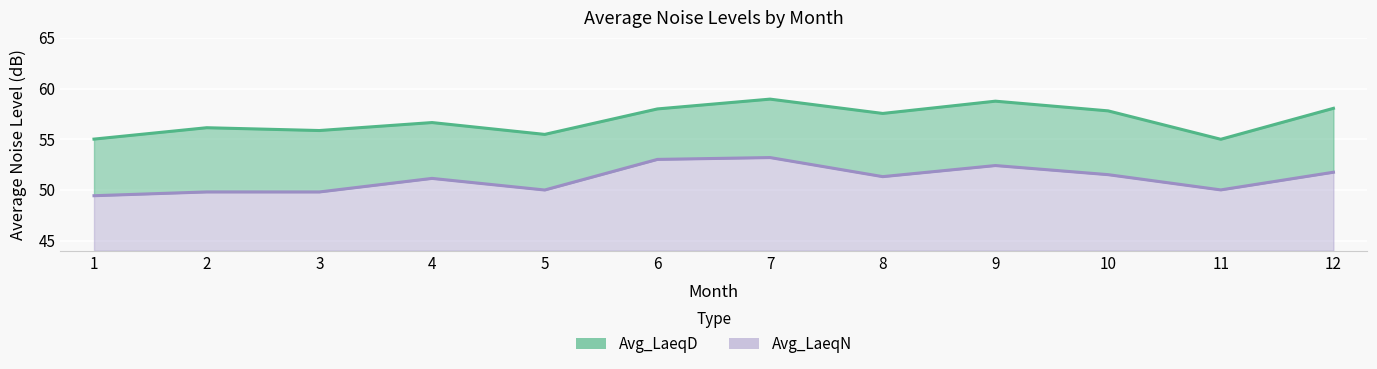

Rank the series at 5 from lowest to highest value.

Avg_LaeqN (line), Avg_LaeqD (line)